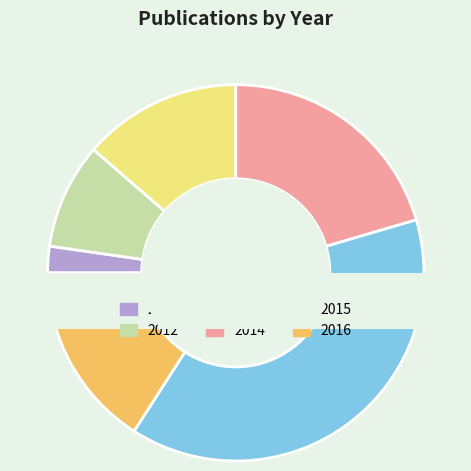

Count the number of slices in the pie.

7